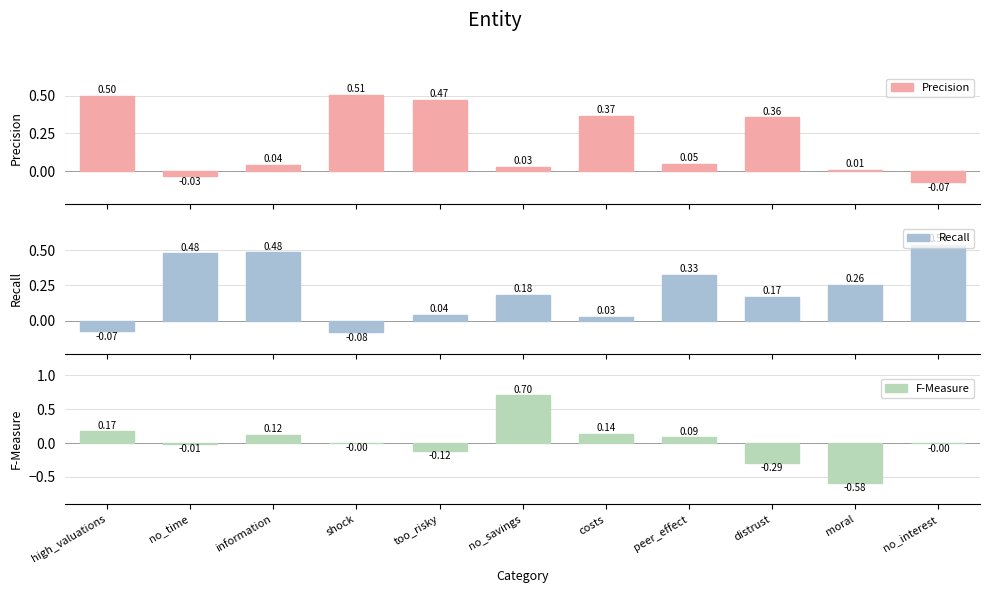

List the labels in order of Precision value, largest first.

shock, high_valuations, too_risky, costs, distrust, peer_effect, information, no_savings, moral, no_time, no_interest